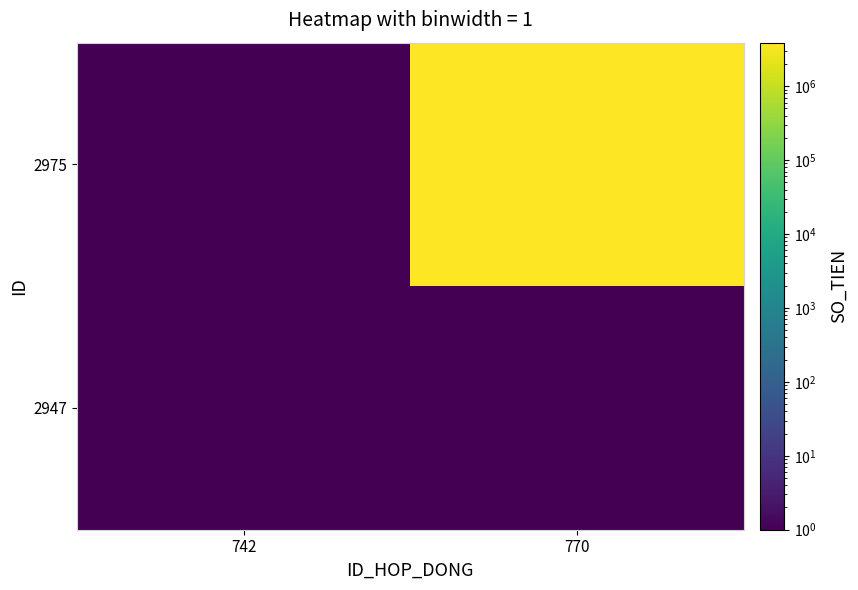

List the series in order of their overall mean, lowest first.

2947, 2975